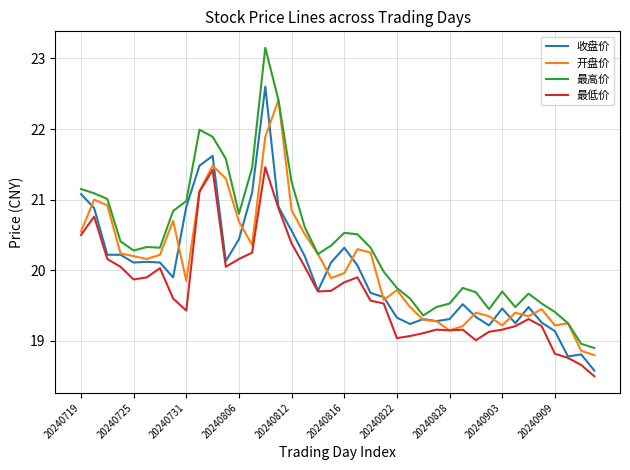

Which series has the widest spread of values?

最高价